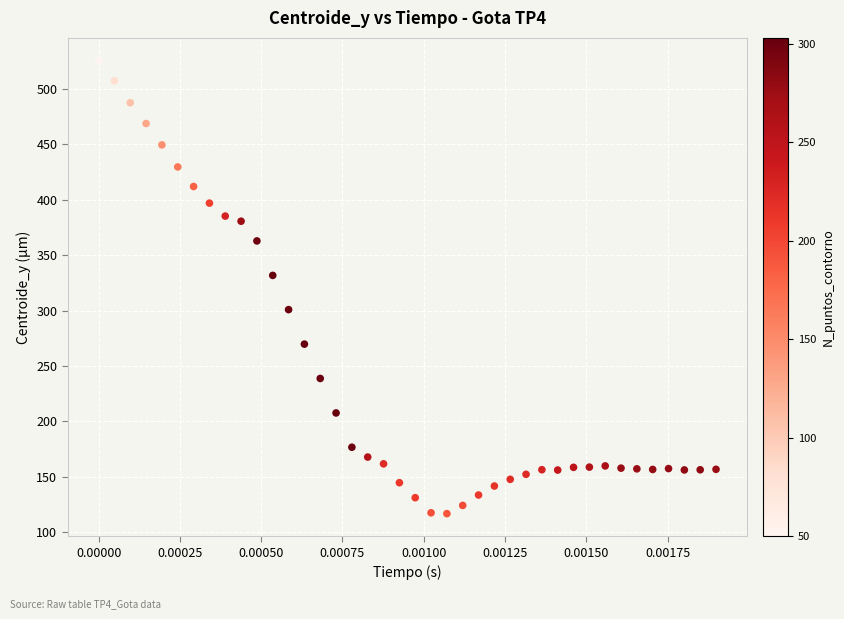

What Y value in the scatter plot is closest to 321?

331.8